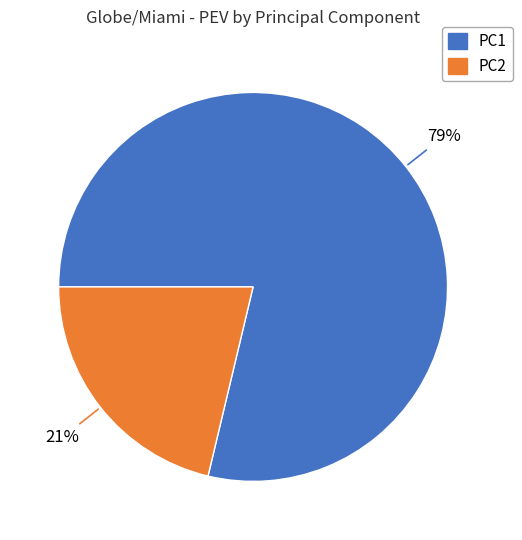

How many segments does this pie chart have?

2